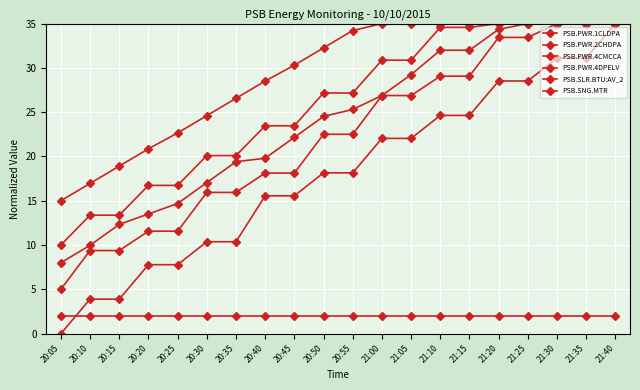

How many distinct data groups are displayed?

6